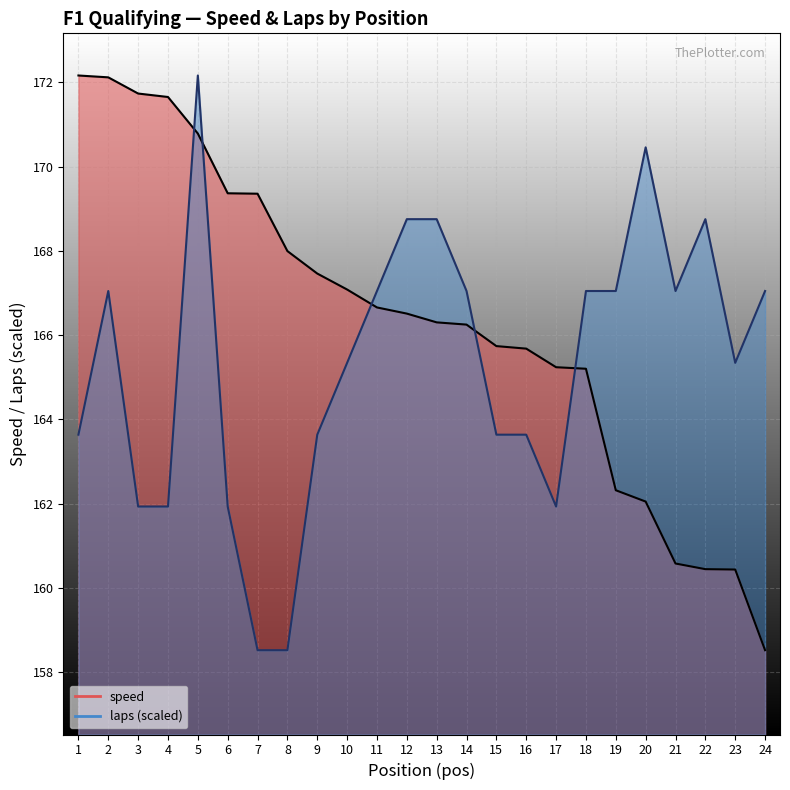

How many data points in laps are above 167?

12